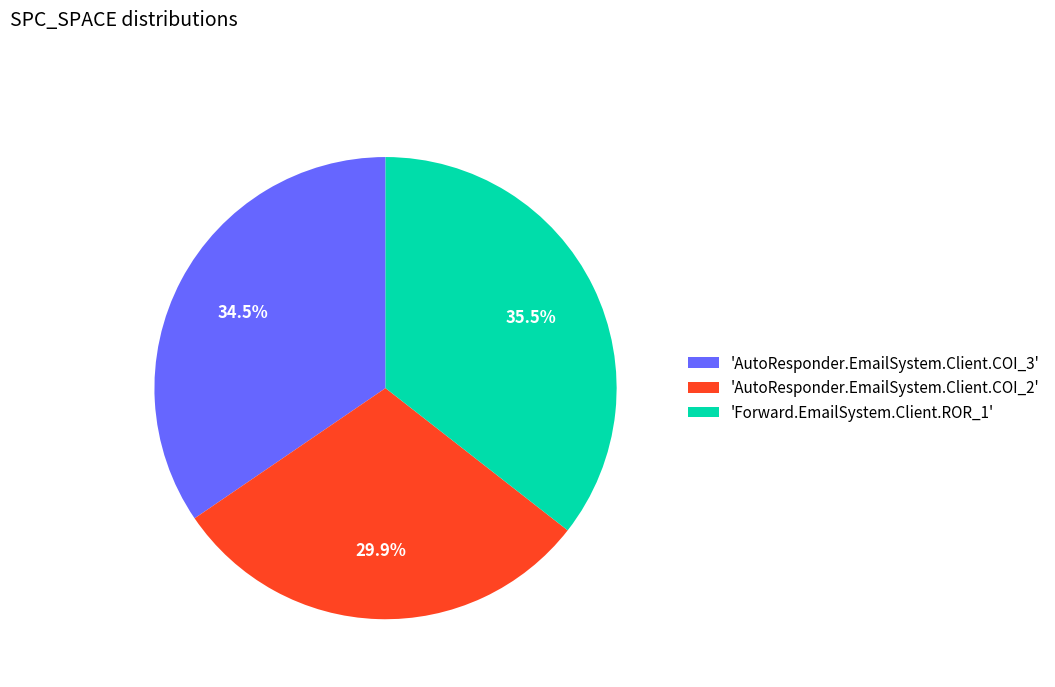

What is the ratio of the value at 'Forward.EmailSystem.Client.ROR_1' to the value at 'AutoResponder.EmailSystem.Client.COI_2'?

1.2